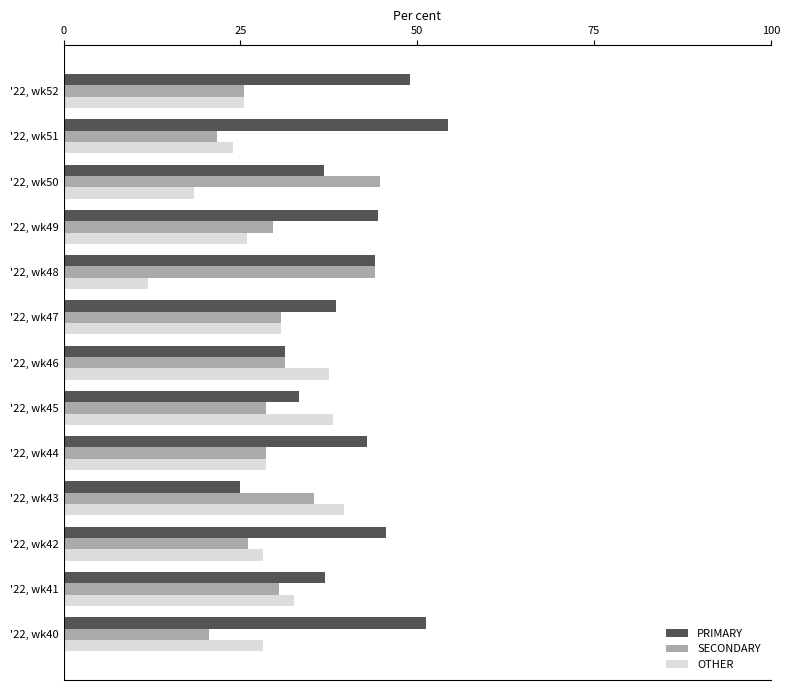

The value of SECONDARY at '22, wk47 is 30.8. True or false?

True